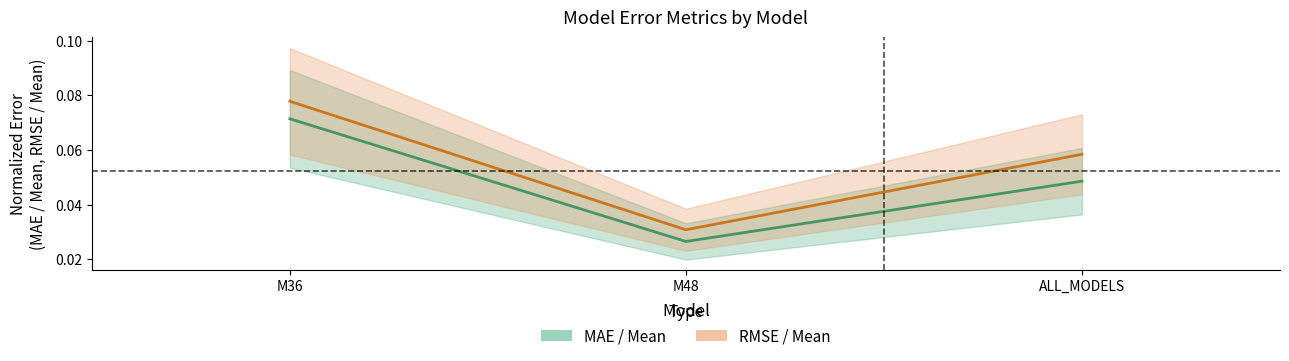

Is this an area chart (filled region under the line)?

No